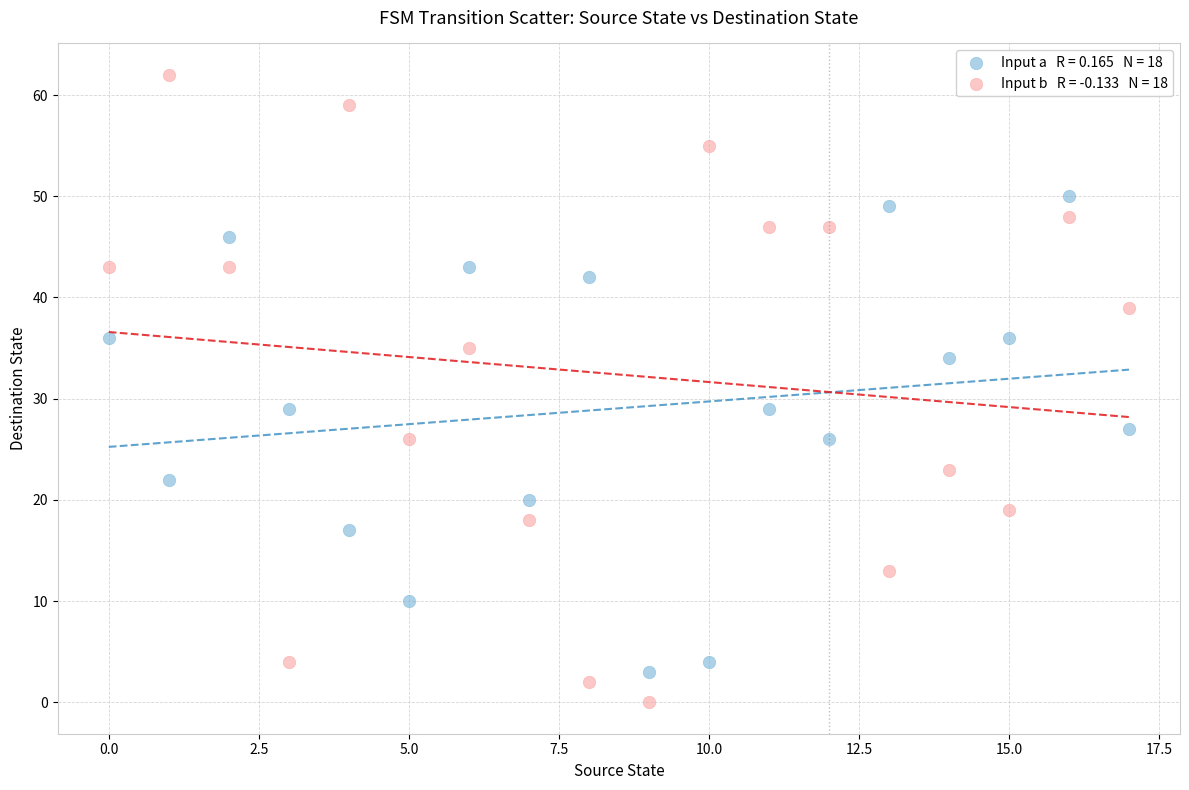

Across all data points, what is the range of Y values (max minus min)?

62